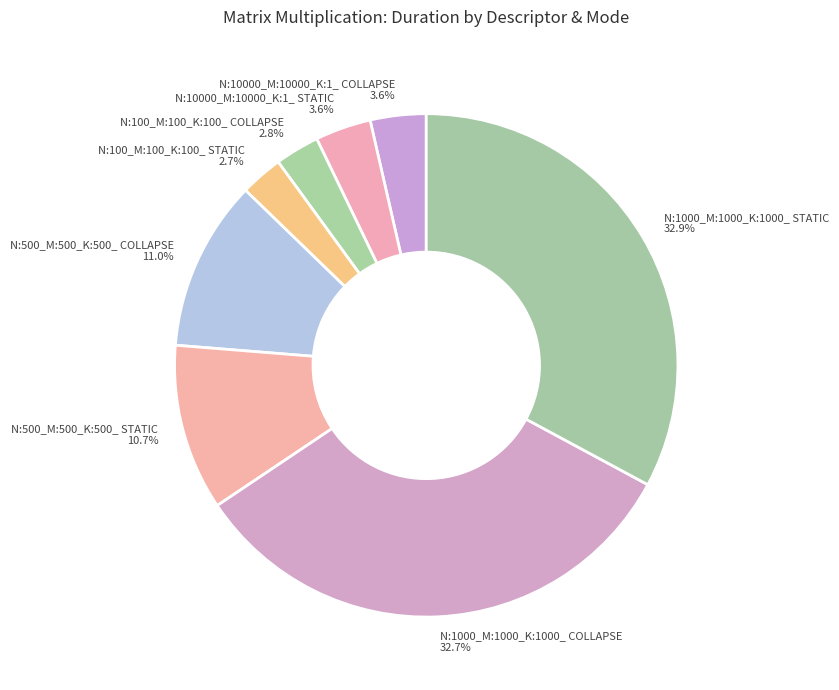

Is N:1000_M:1000_K:1000_ COLLAPSE the majority of the pie?

No